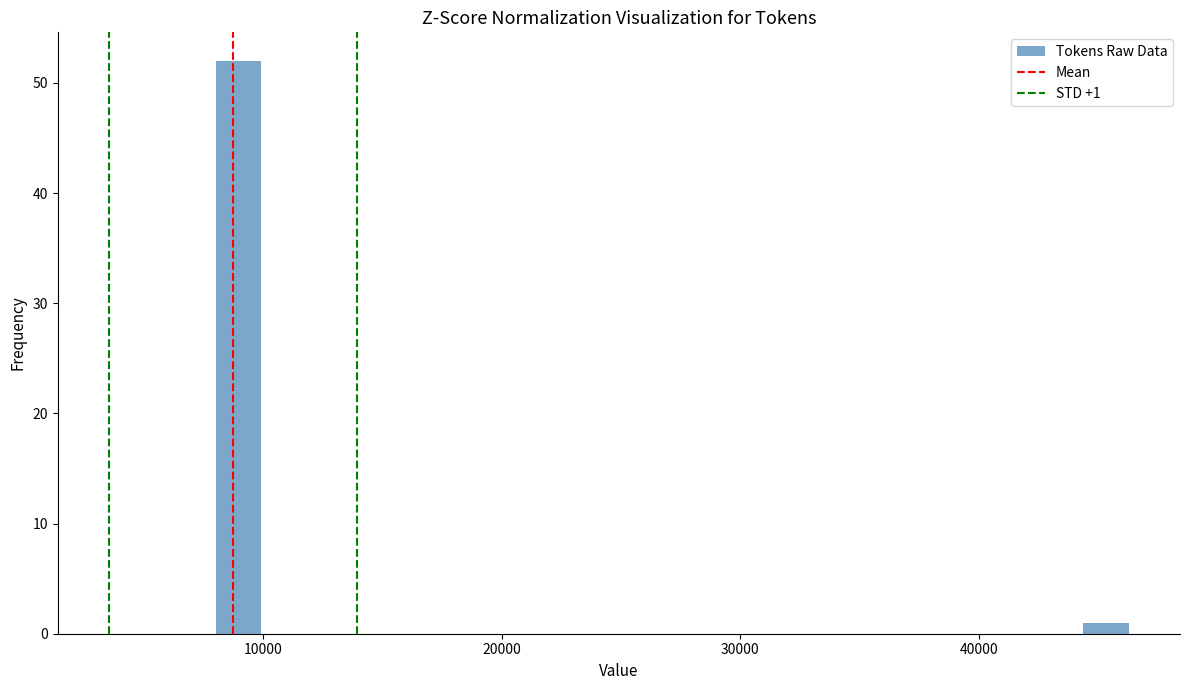

Read against the x-axis, roughly where is the centre of the tallest bar?

9000